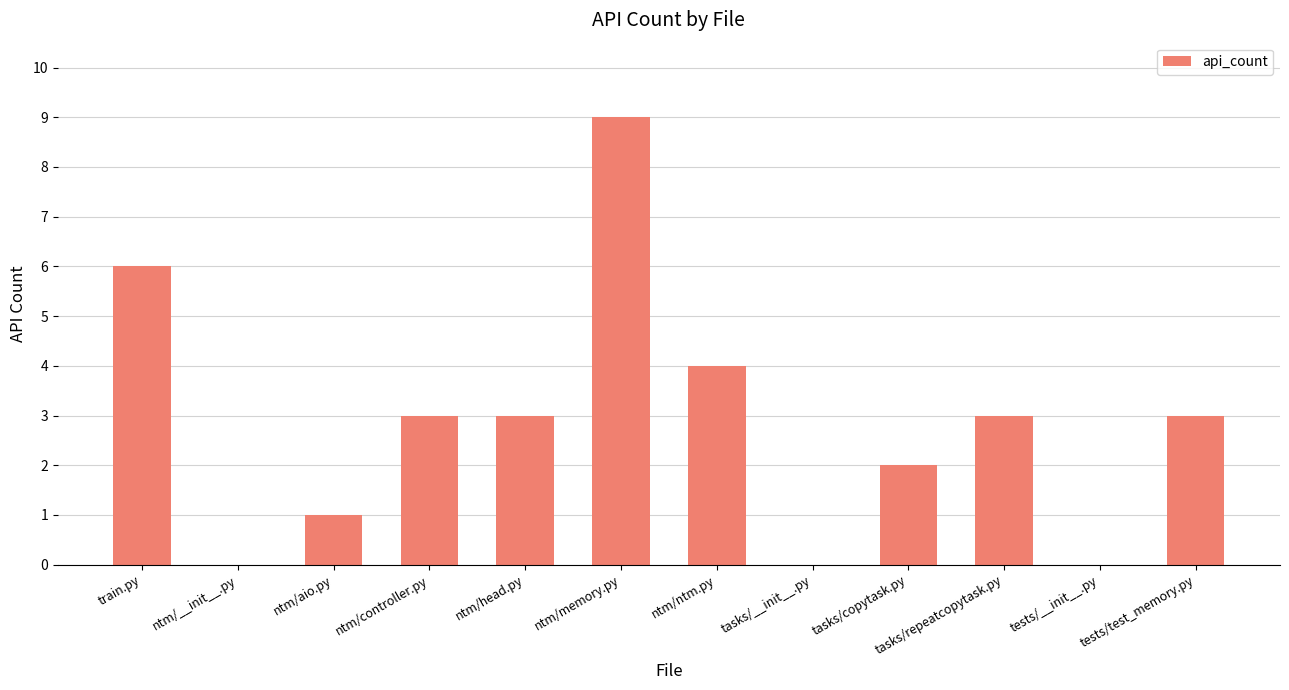

What is the sum of all values?

34